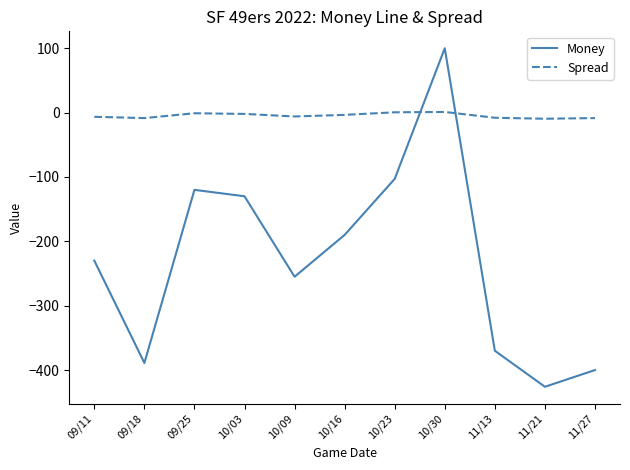

At which category is the sum across all series the highest?

10/30